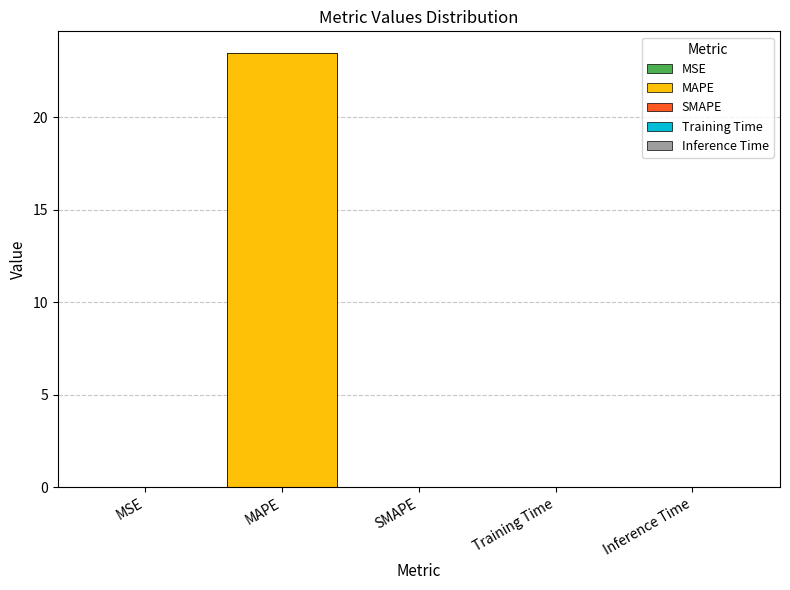

What is the maximum value shown in the chart?

23.5